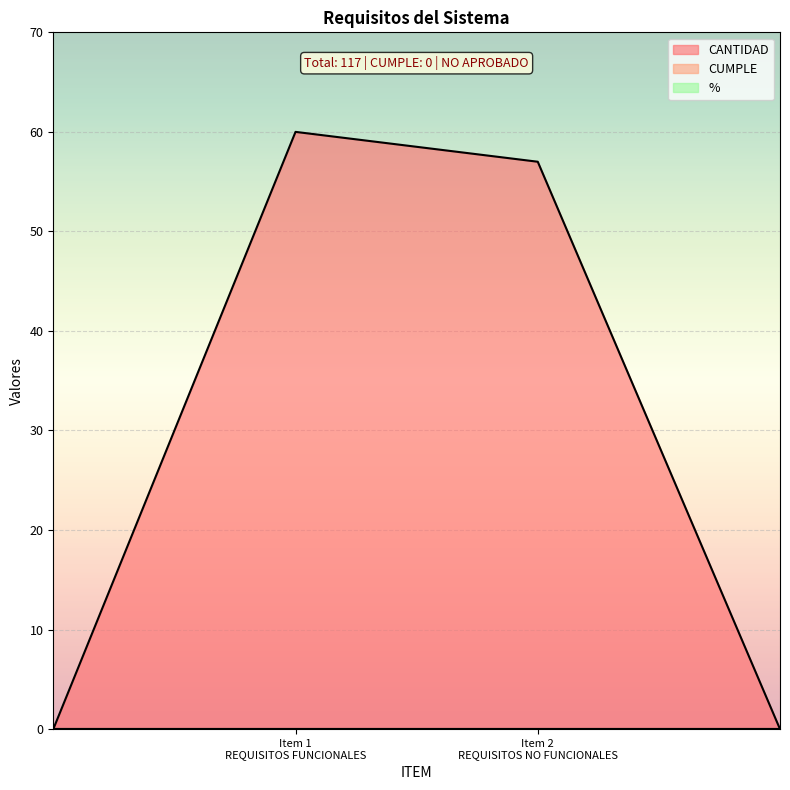

Which category has the highest value across all series?

REQUISITOS FUNCIONALES